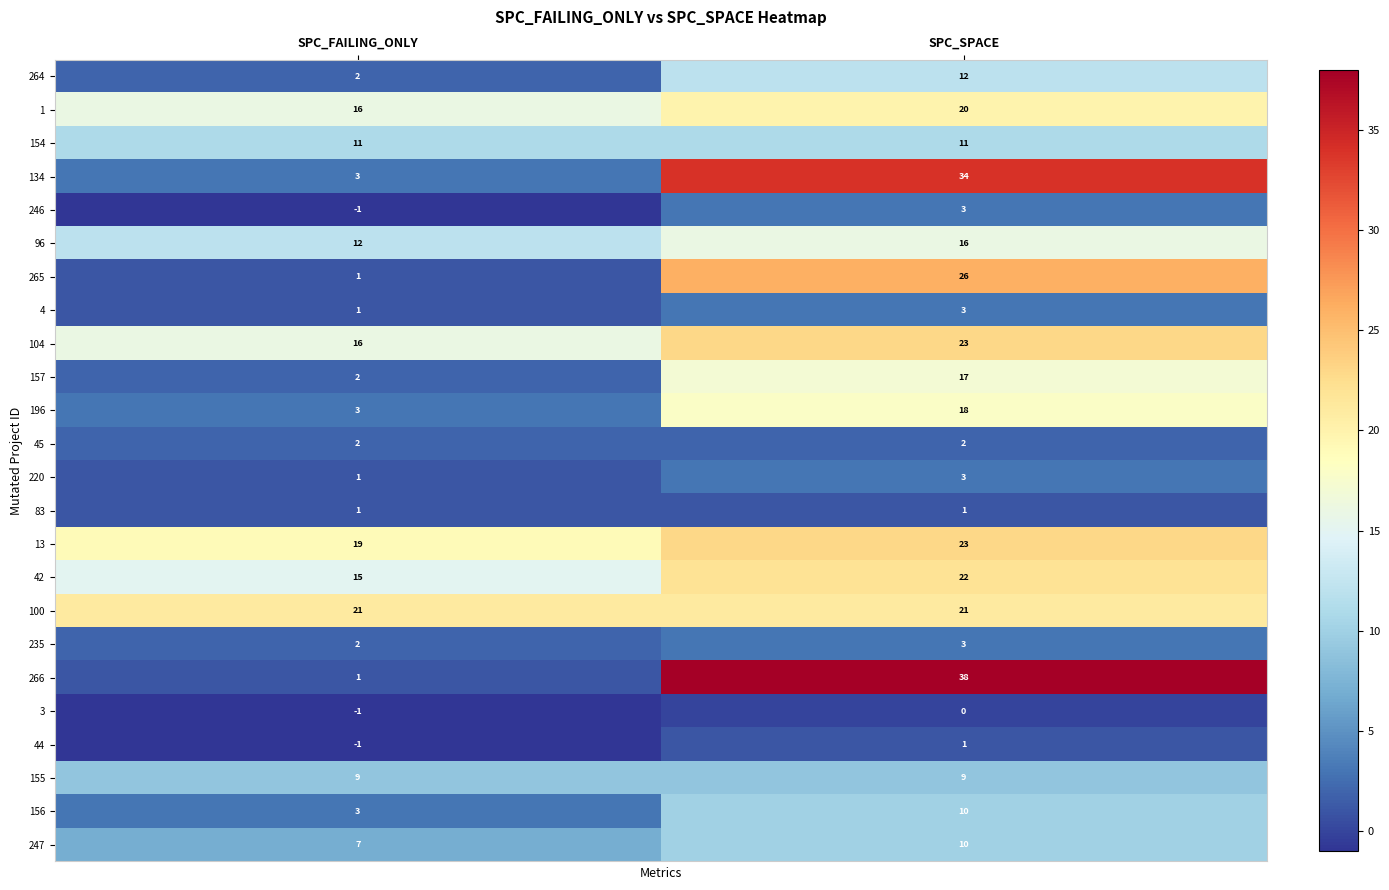

How many series are shown in this chart?

24